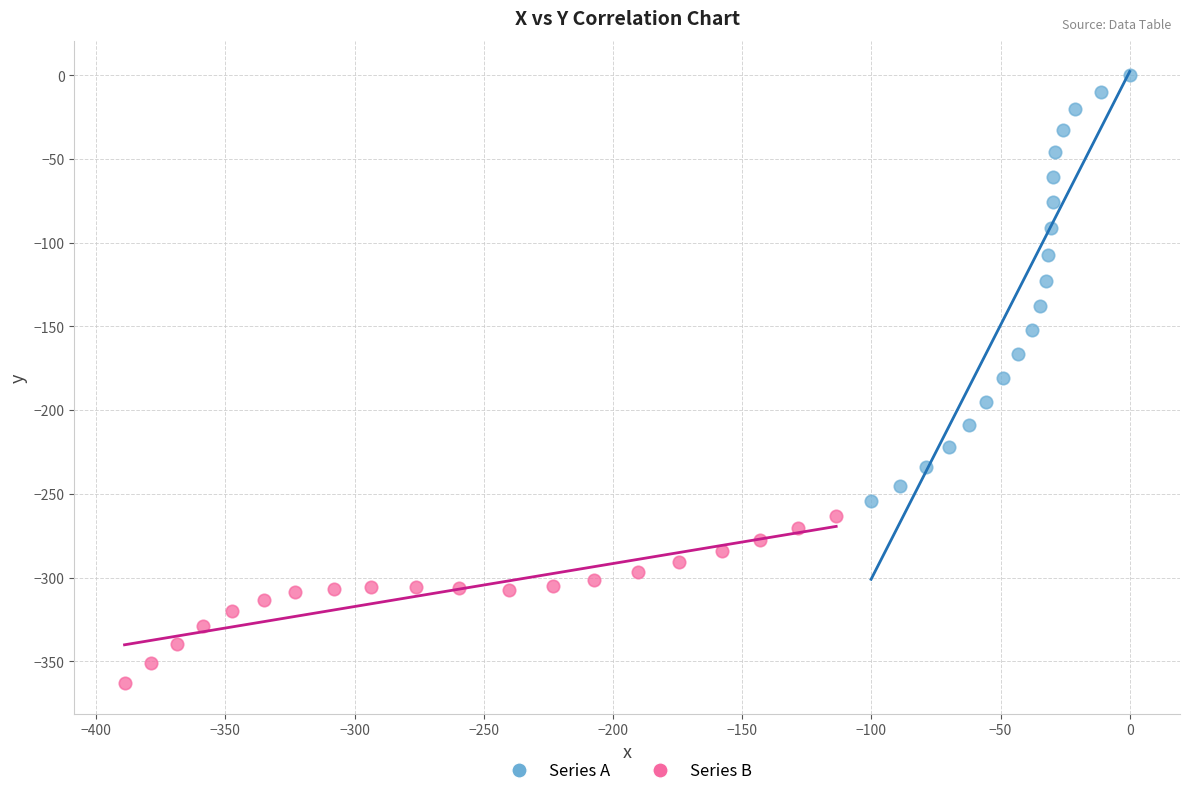

What are all the series names shown in the legend?

Series A, Series B